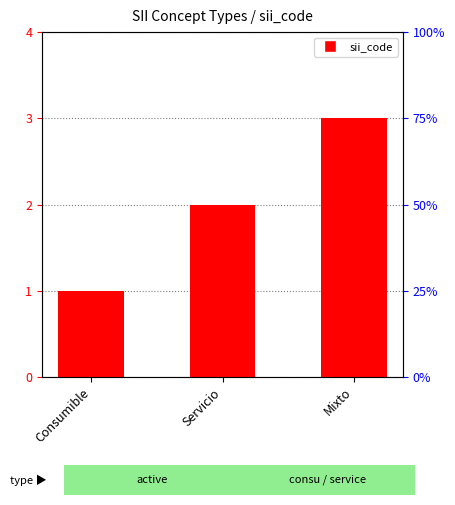

How many categories are shown in the chart?

3